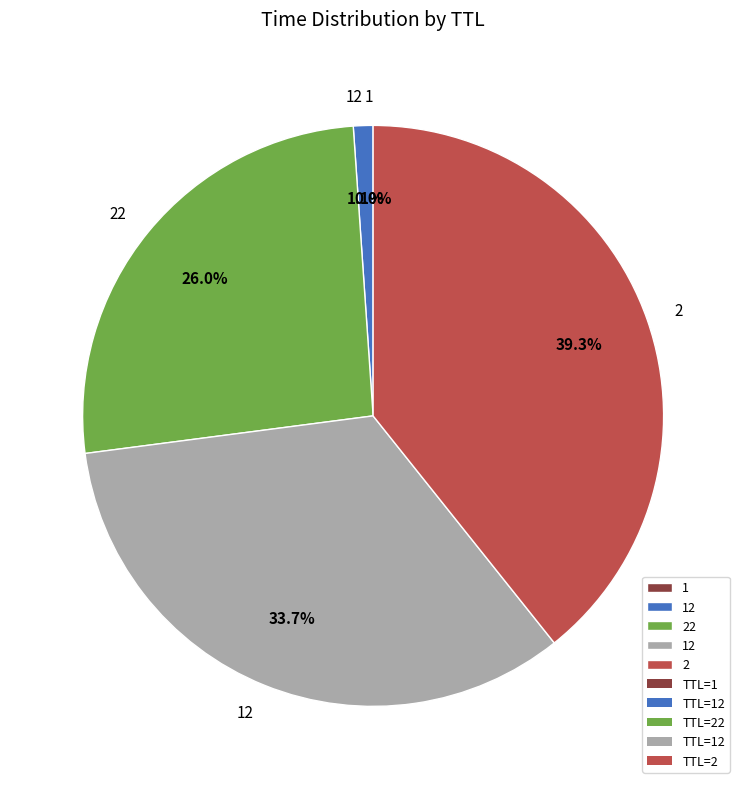

Is there any slice that represents more than half of the pie?

No